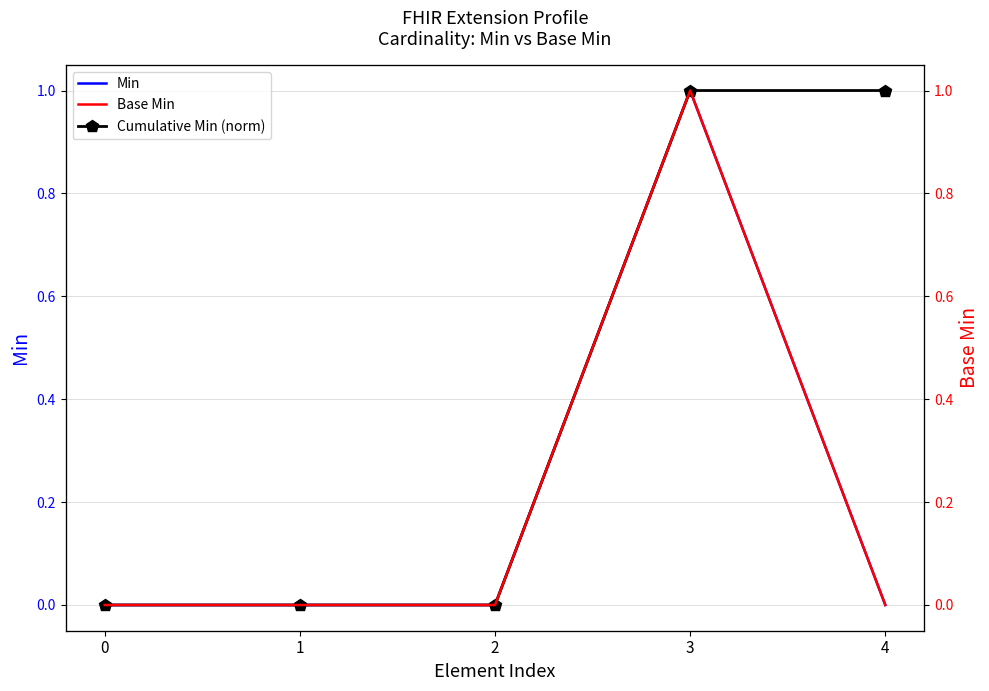

What are all the series names shown in the legend?

Min, Cumulative Min (norm), Base Min